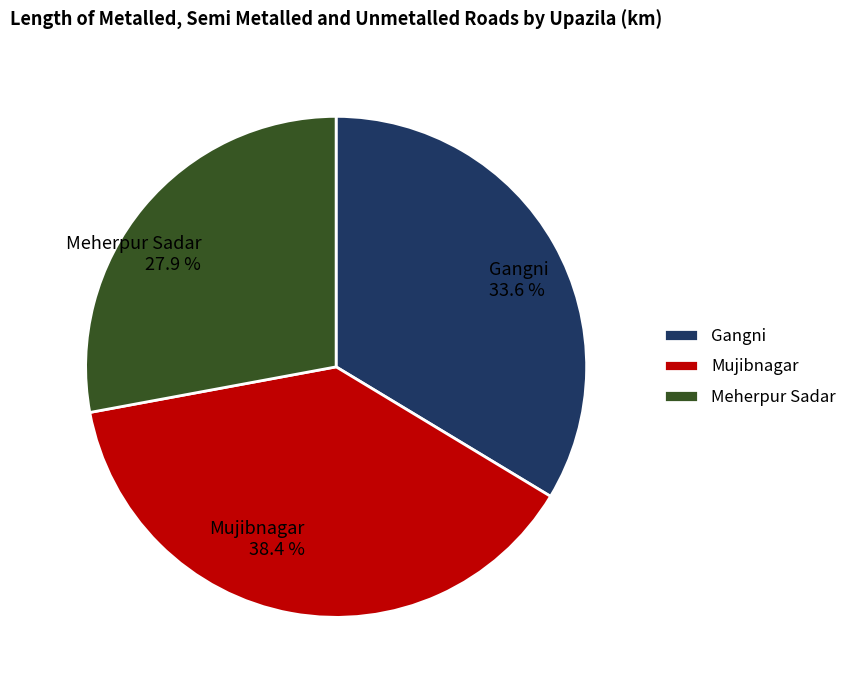

The Mujibnagar slice represents 48% of the pie. True or false?

False